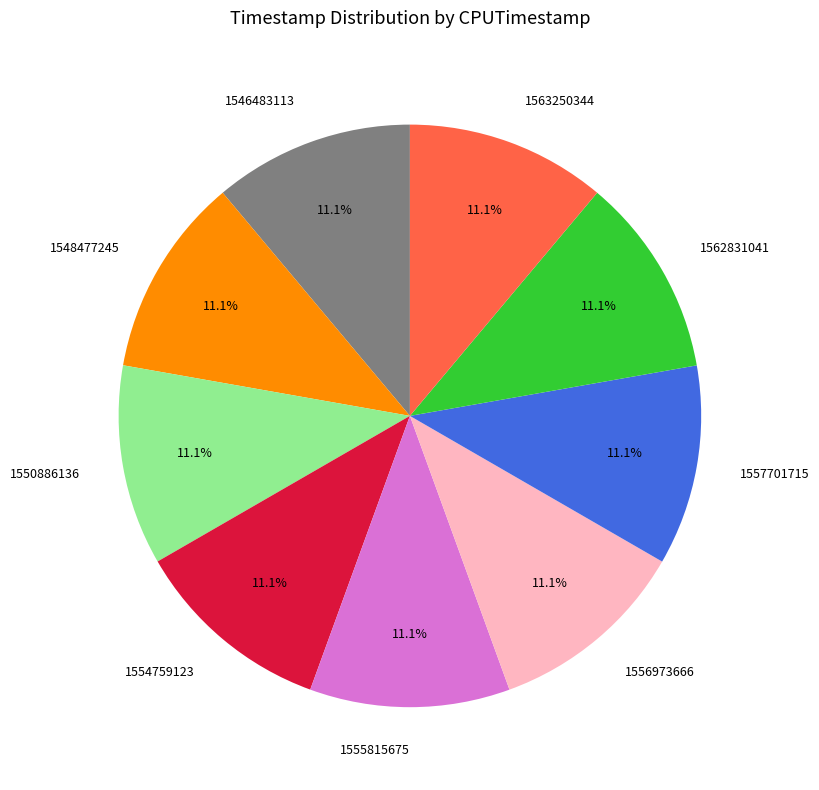

To the nearest percent, what is the combined percentage of 1555815675 and 1562831041?

22%